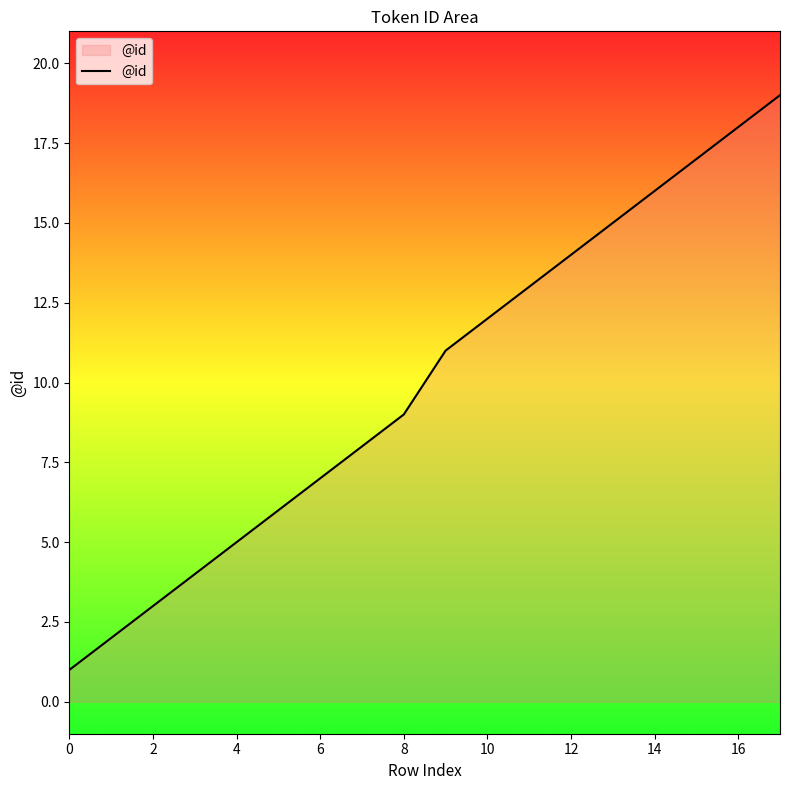

What is the maximum value shown in the chart?

19